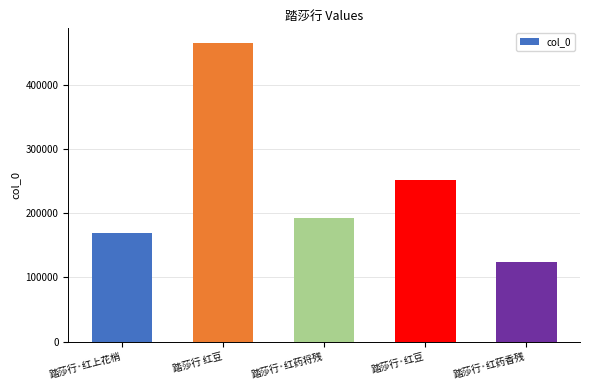

At which category does the chart reach its minimum across all series?

踏莎行·红药香残